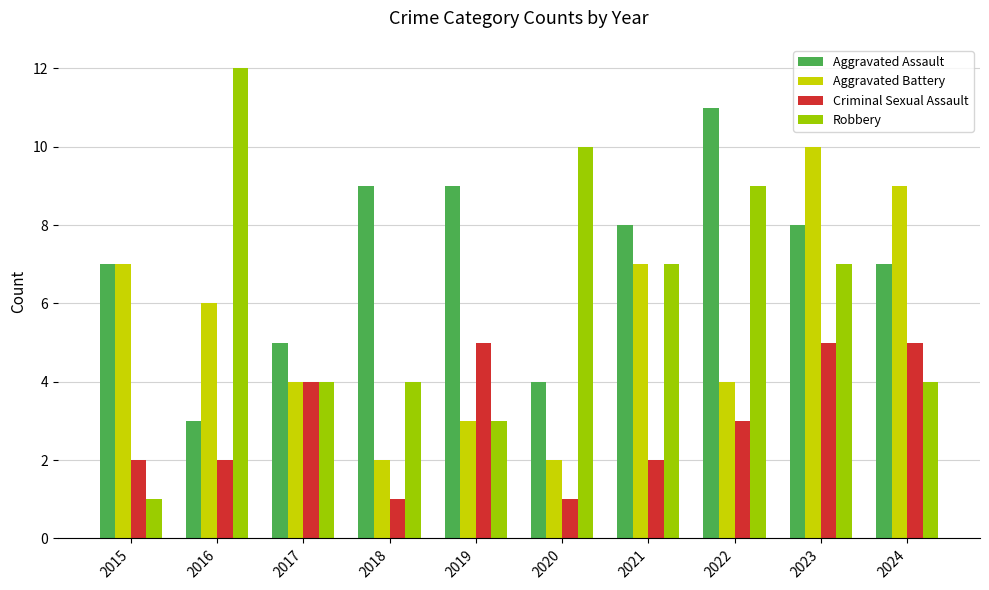

What is the minimum value for Criminal Sexual Assault?

1